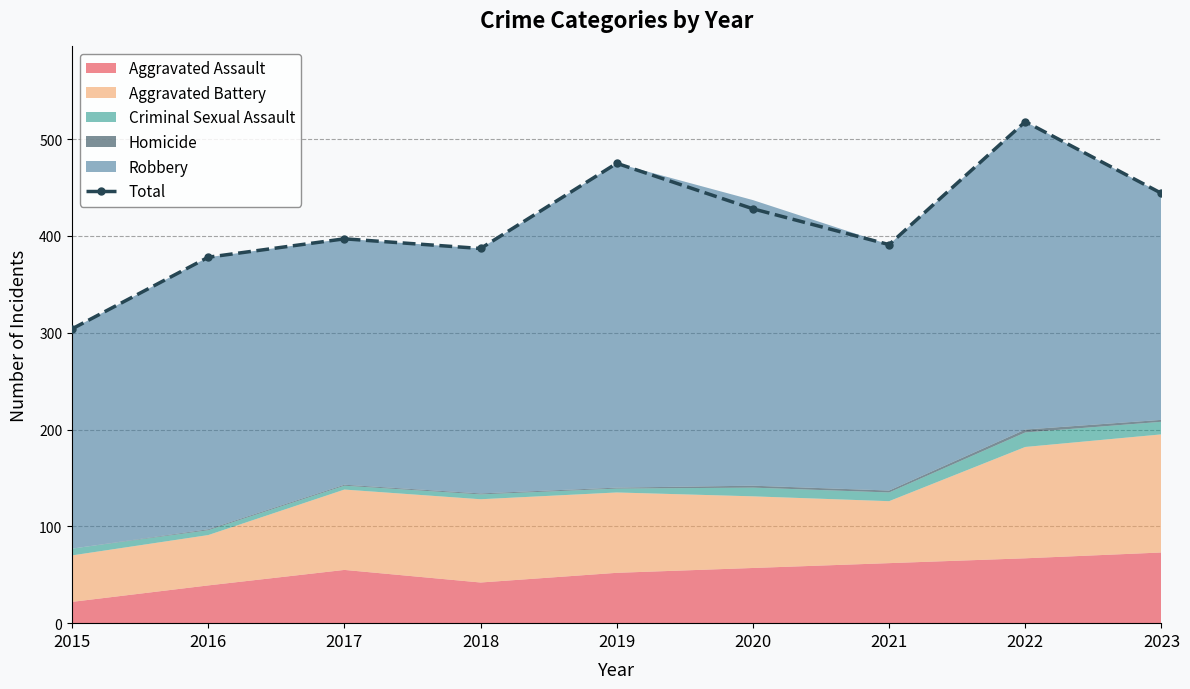

What is the ratio of the value at 2022 to the value at 2018?

1.3